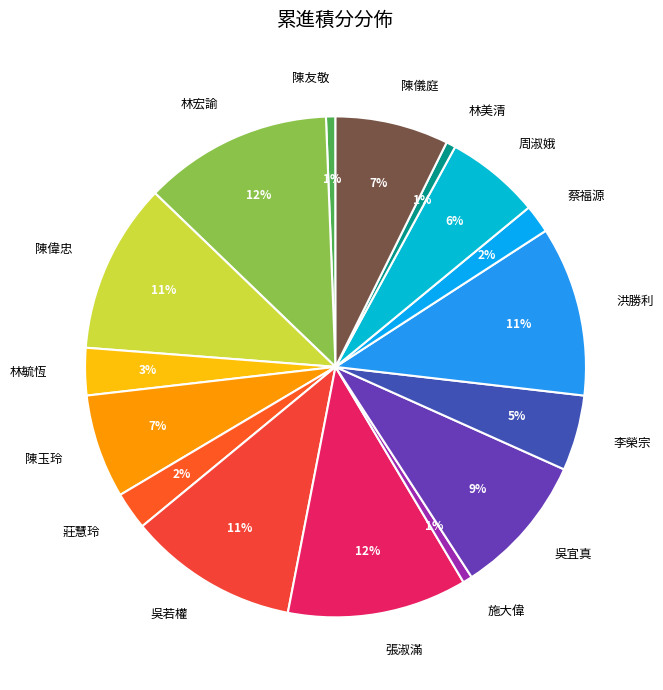

Between 林毓恆 and 陳儀庭, which is larger?

陳儀庭